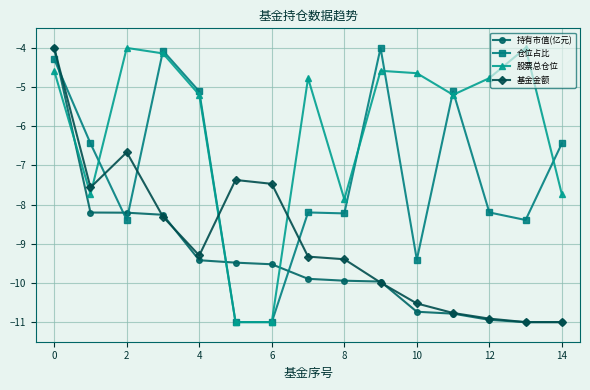

What is the minimum value shown in the chart?

-11.0